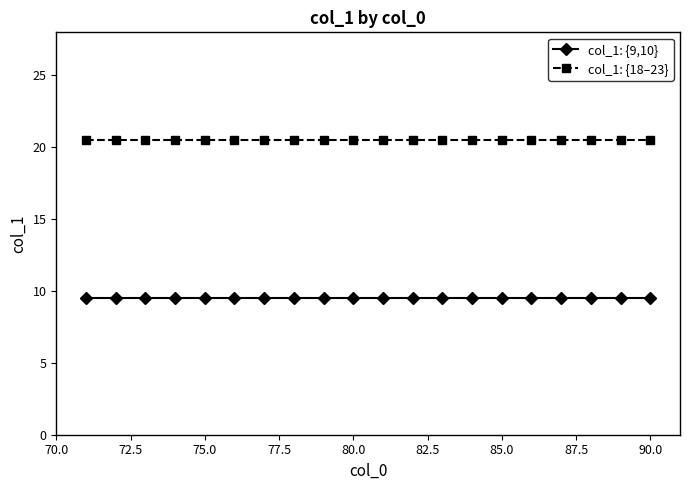

Reading left to right, extract all data points from this chart.

col_1: {9,10}: 9.5	9.5	9.5	9.5	9.5	9.5	9.5	9.5	9.5	9.5	9.5	9.5	9.5	9.5	9.5	9.5	9.5	9.5	9.5	9.5
col_1: {18–23}: 20.5	20.5	20.5	20.5	20.5	20.5	20.5	20.5	20.5	20.5	20.5	20.5	20.5	20.5	20.5	20.5	20.5	20.5	20.5	20.5